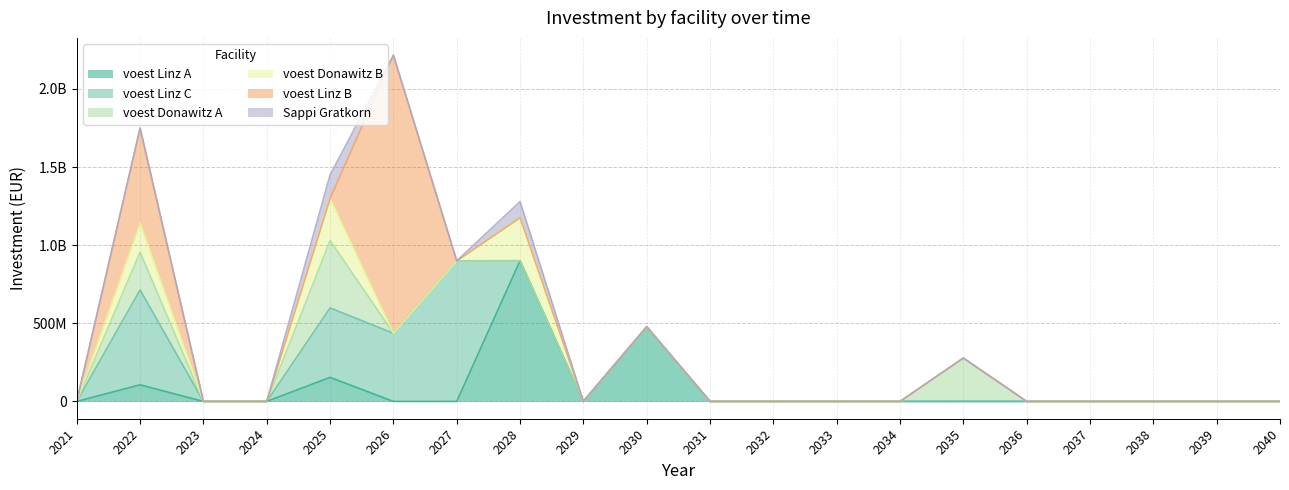

What is the sum of the voest Donawitz B values at 2037 and 2028?

275621657.3